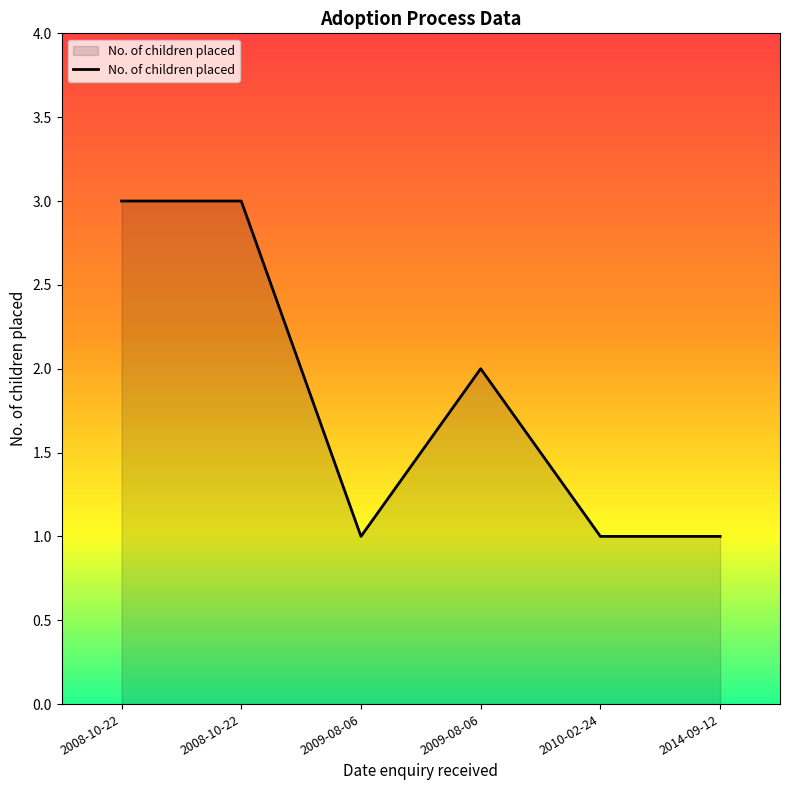

What is the greatest value displayed?

3